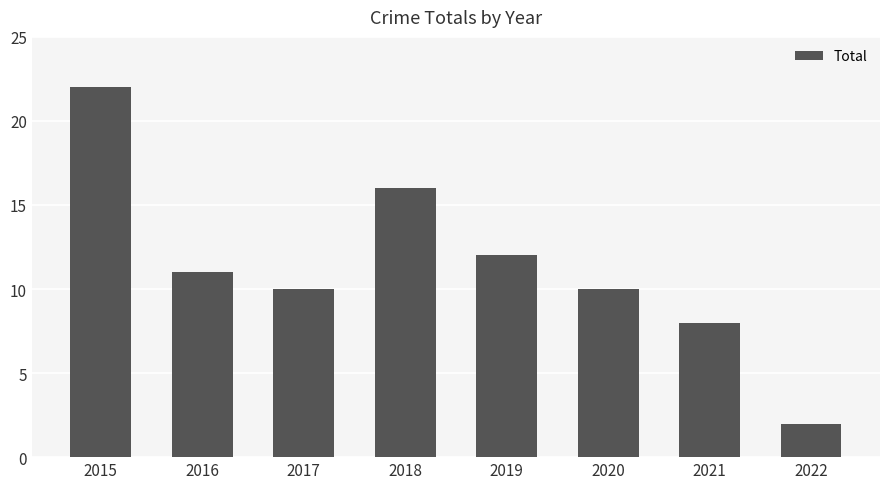

What is the smallest value displayed?

2